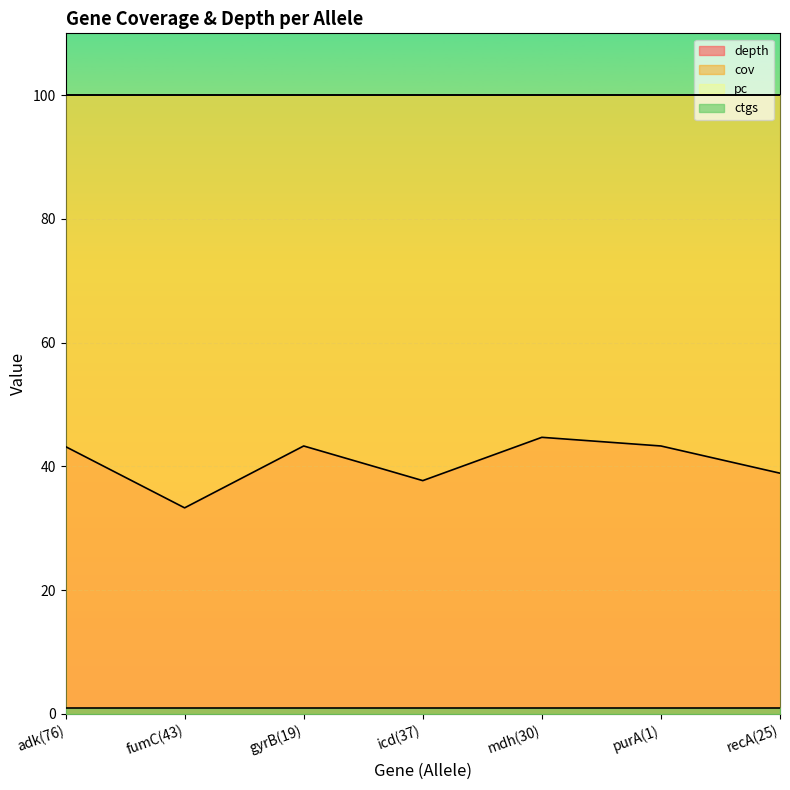

At which label does pc reach its peak?

adk(76)